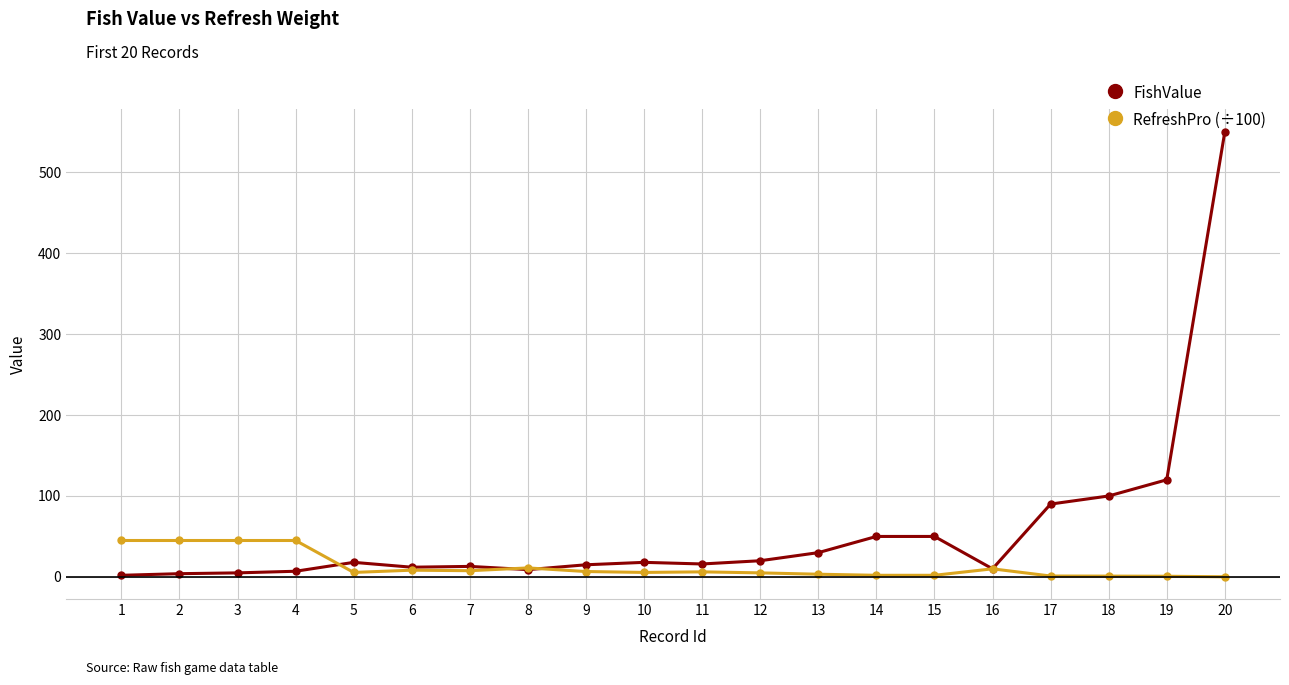

The RefreshPro (÷100) series shows 45.0 at 1. True or false?

True